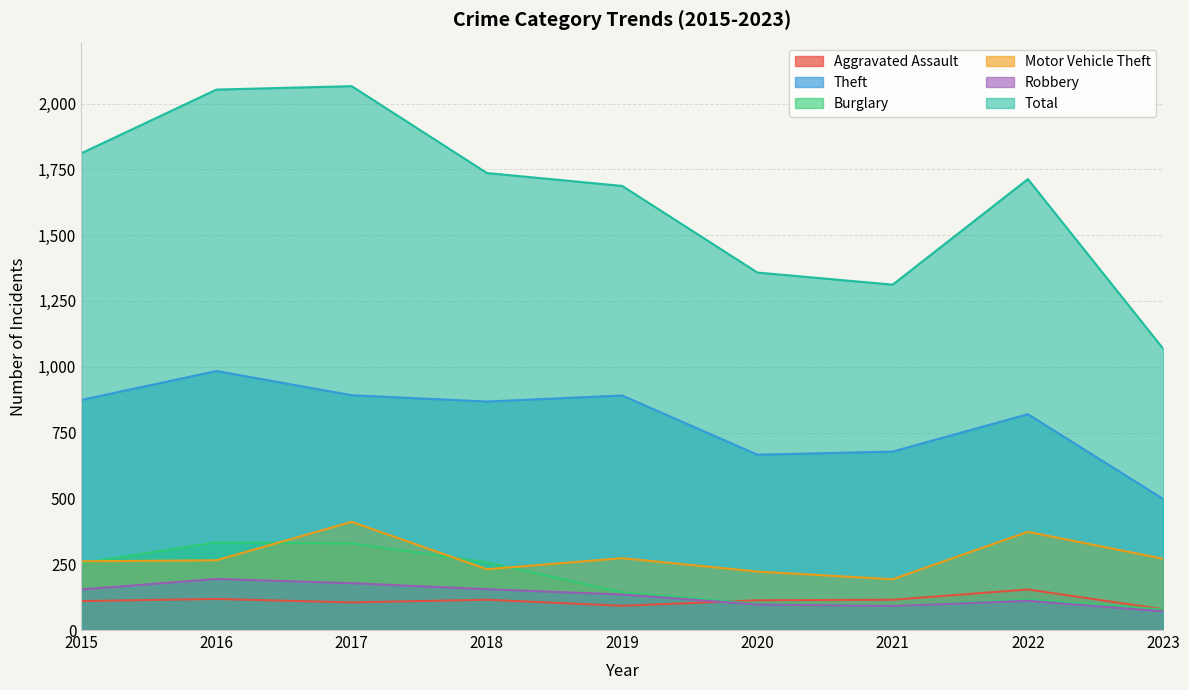

What is the value of the Aggravated Assault point at the 4th from the left?

115